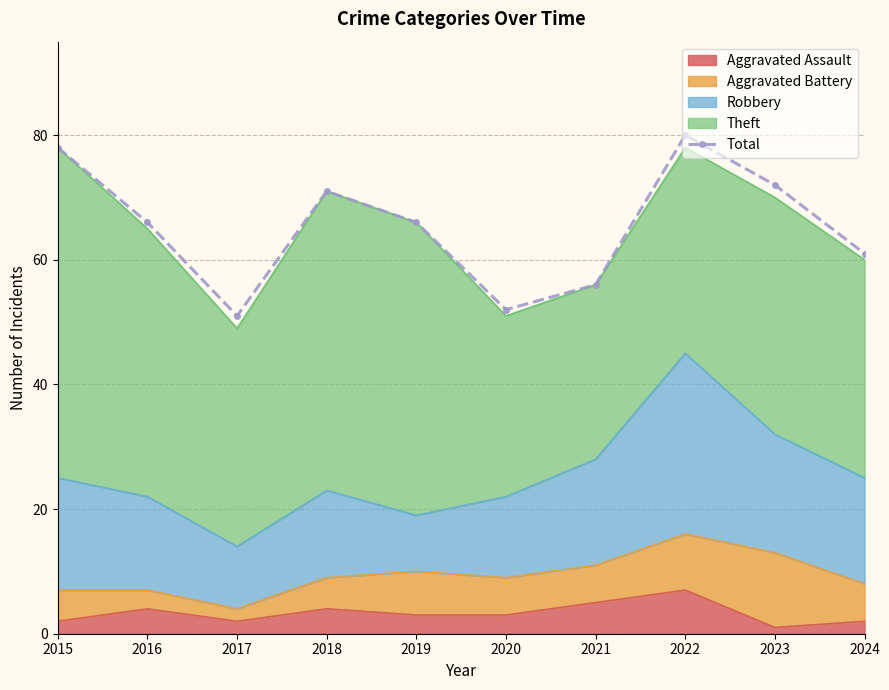

The chart shows a value of 51 at 2017. True or false?

True